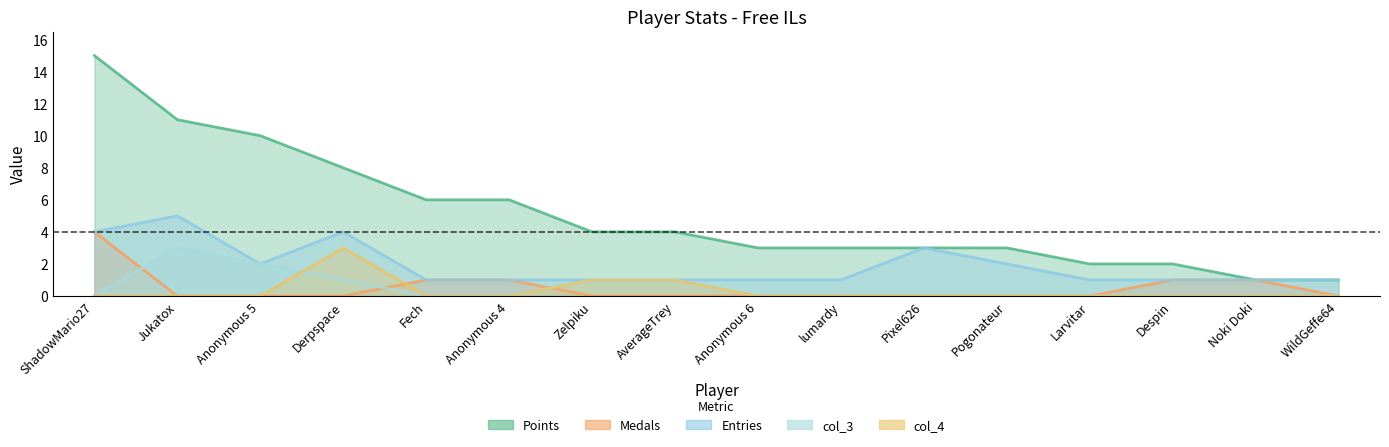

Which label corresponds to the smallest value in the chart?

Jukatox